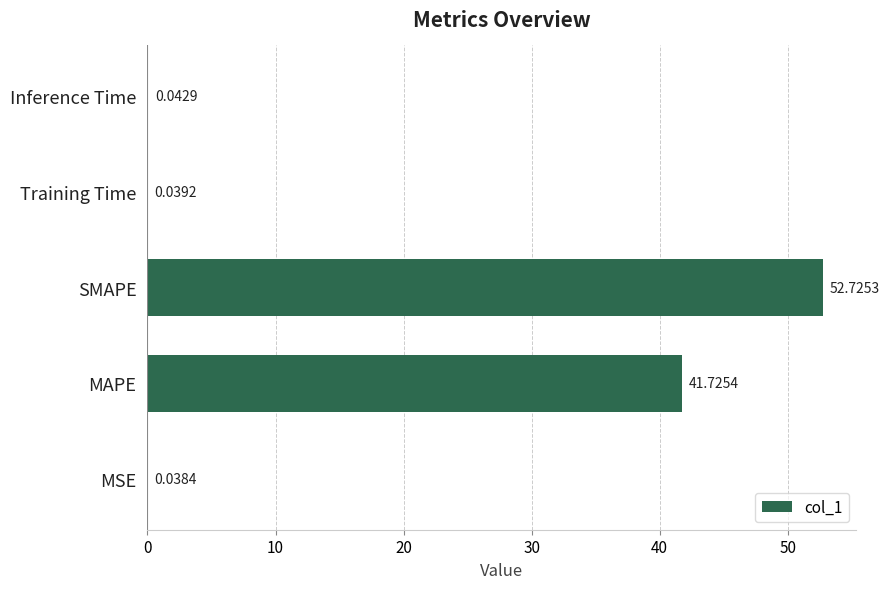

Are the bars horizontal?

Yes